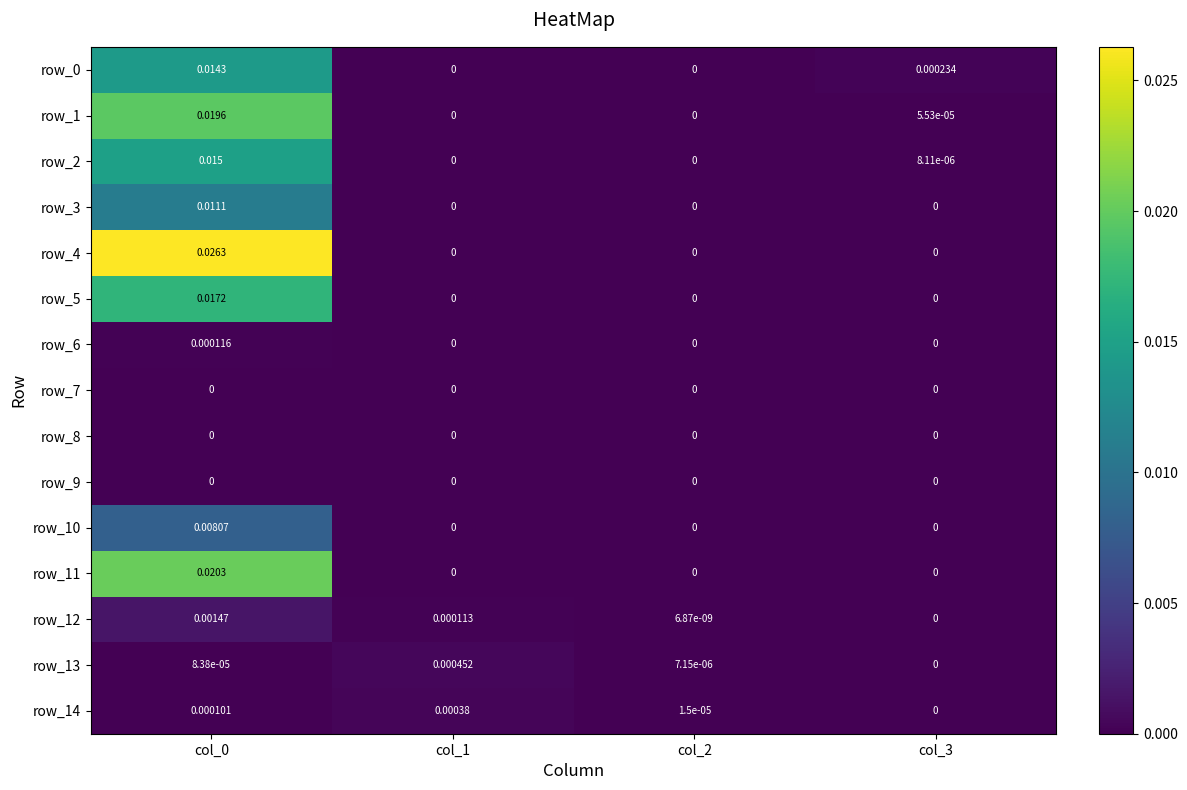

Which series has the largest total across all categories?

row_4